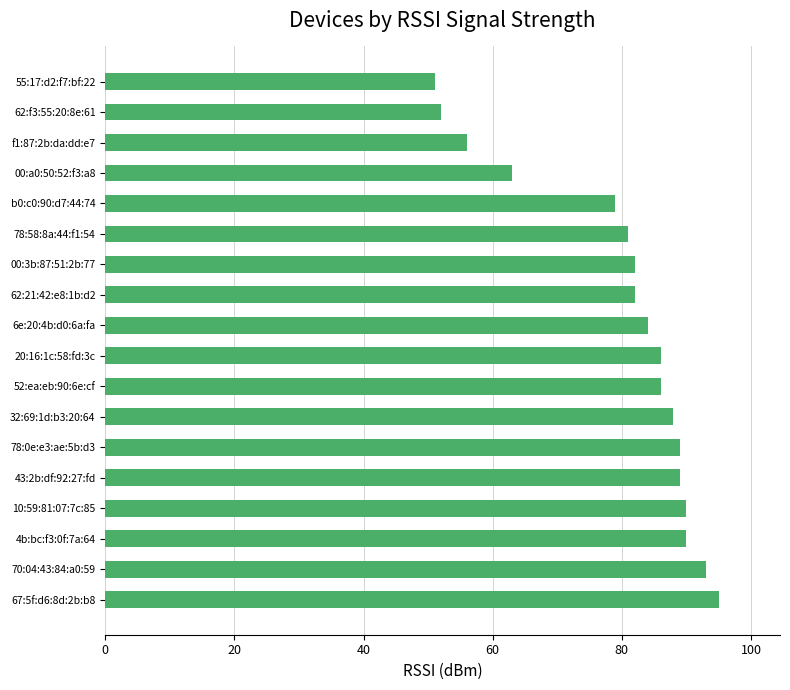

Reading bottom to top, transcribe all the data shown in this chart.

95	93	90	90	89	89	88	86	86	84	82	82	81	79	63	56	52	51